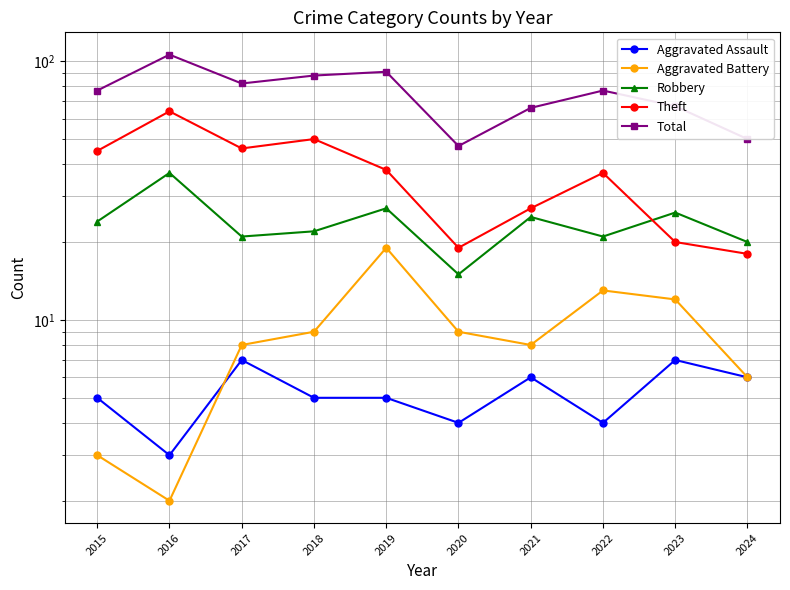

Reading left to right, extract all data points from this chart.

Aggravated Assault: 2015=5	2016=3	2017=7	2018=5	2019=5	2020=4	2021=6	2022=4	2023=7	2024=6
Aggravated Battery: 2015=3	2016=2	2017=8	2018=9	2019=19	2020=9	2021=8	2022=13	2023=12	2024=6
Robbery: 2015=24	2016=37	2017=21	2018=22	2019=27	2020=15	2021=25	2022=21	2023=26	2024=20
Theft: 2015=45	2016=64	2017=46	2018=50	2019=38	2020=19	2021=27	2022=37	2023=20	2024=18
Total: 2015=77	2016=106	2017=82	2018=88	2019=91	2020=47	2021=66	2022=77	2023=67	2024=50